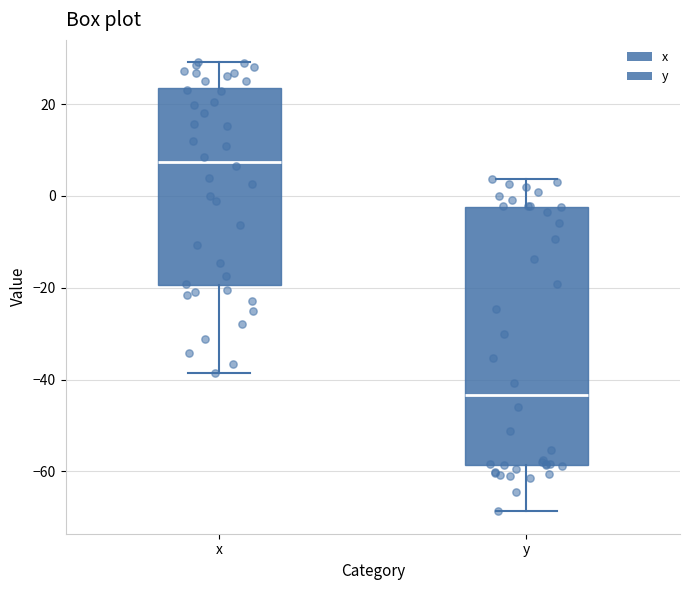

Reading left to right, read every box against the y-axis: the position of its median line, the range the box covers, and the ends of its whiskers. The values are not printed on the chart, so give them approximately, as read against the axis.

x: median 8, box -20 to 24, whiskers -38 to 30
y: median -44, box -58 to -2, whiskers -68 to 4